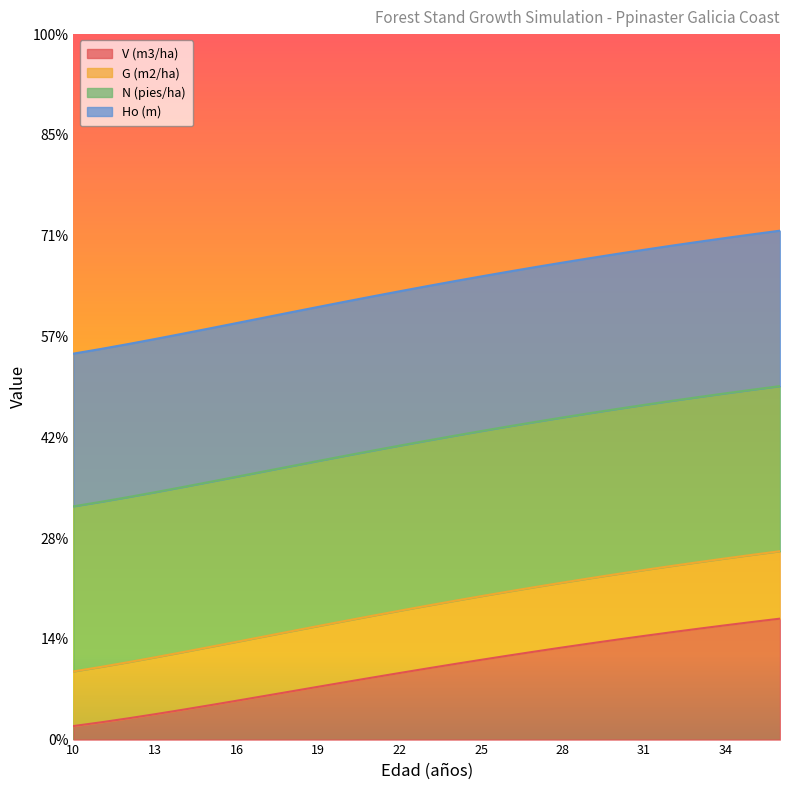

True or false: G (m2/ha) has more than 0 points higher than both neighbors.

False